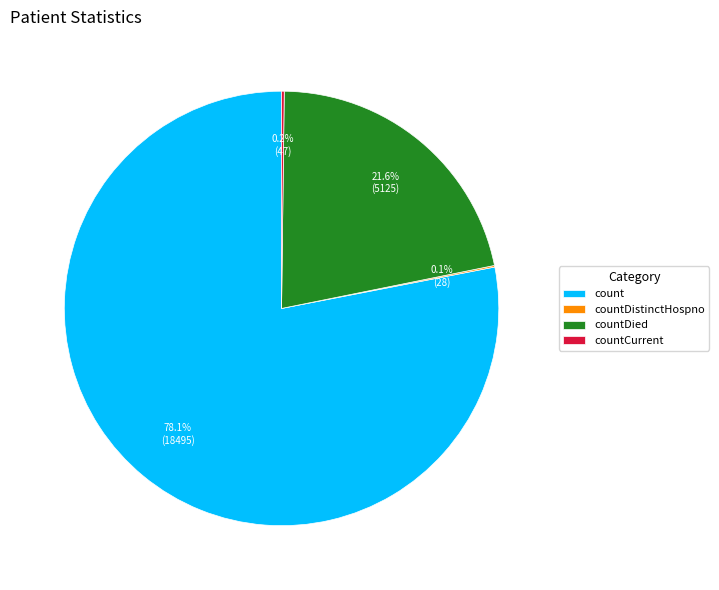

Combined, do countDied and count account for over 50%?

Yes